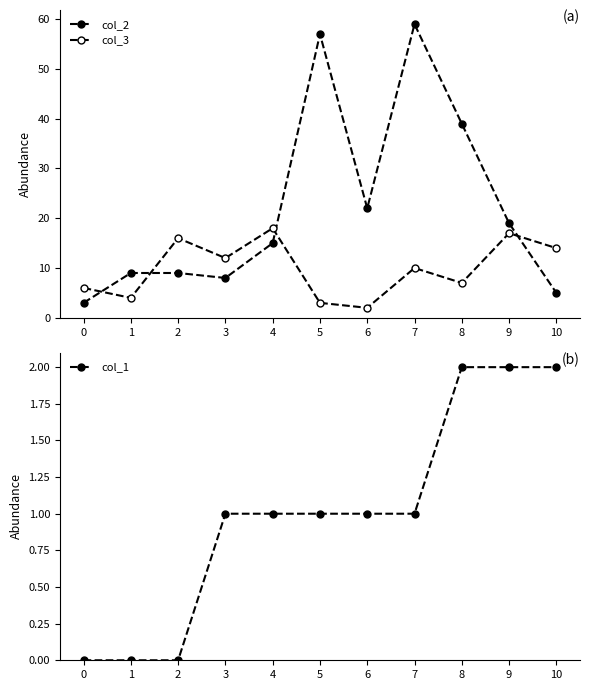

Rank the categories by col_3 value from lowest to highest.

6, 5, 1, 0, 8, 7, 3, 10, 2, 9, 4